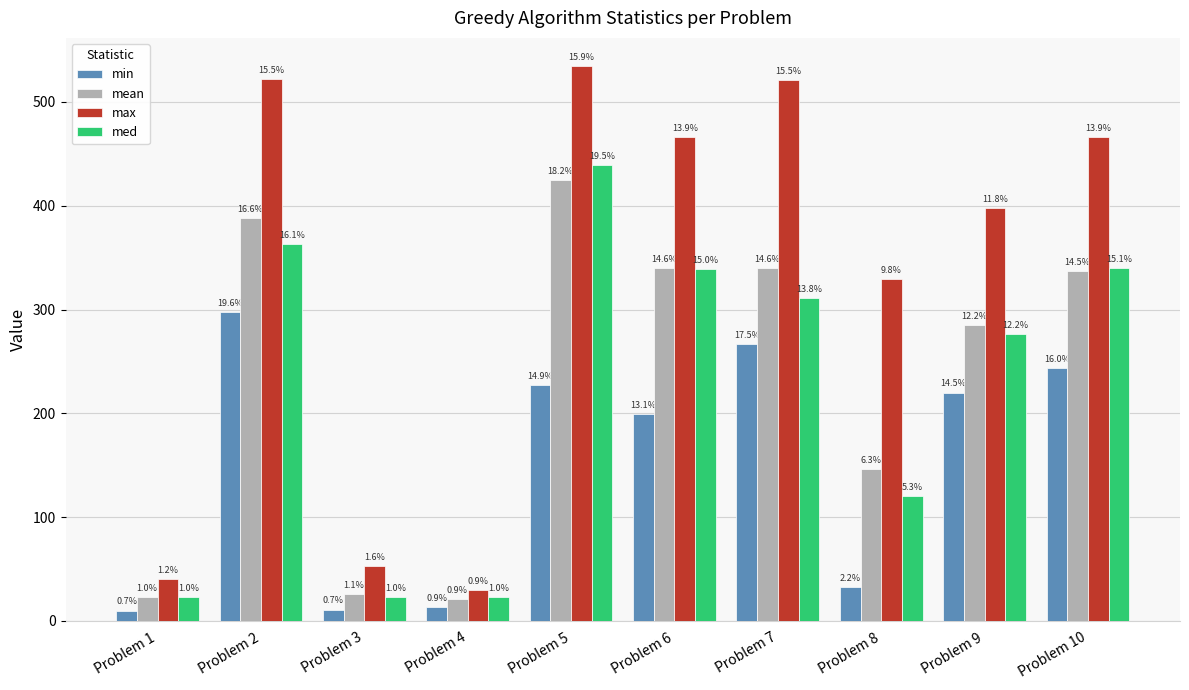

What are all the series names shown in the legend?

min, mean, max, med